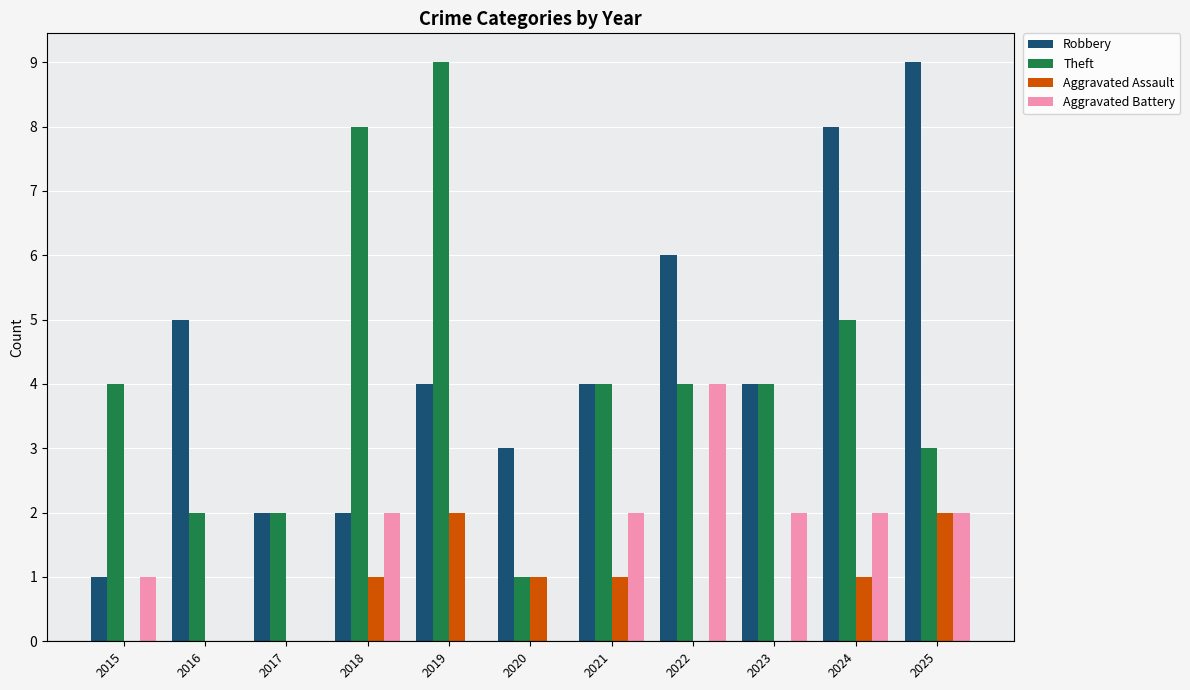

Is the value of Aggravated Battery at 2020 greater than the value of Theft at 2025?

No